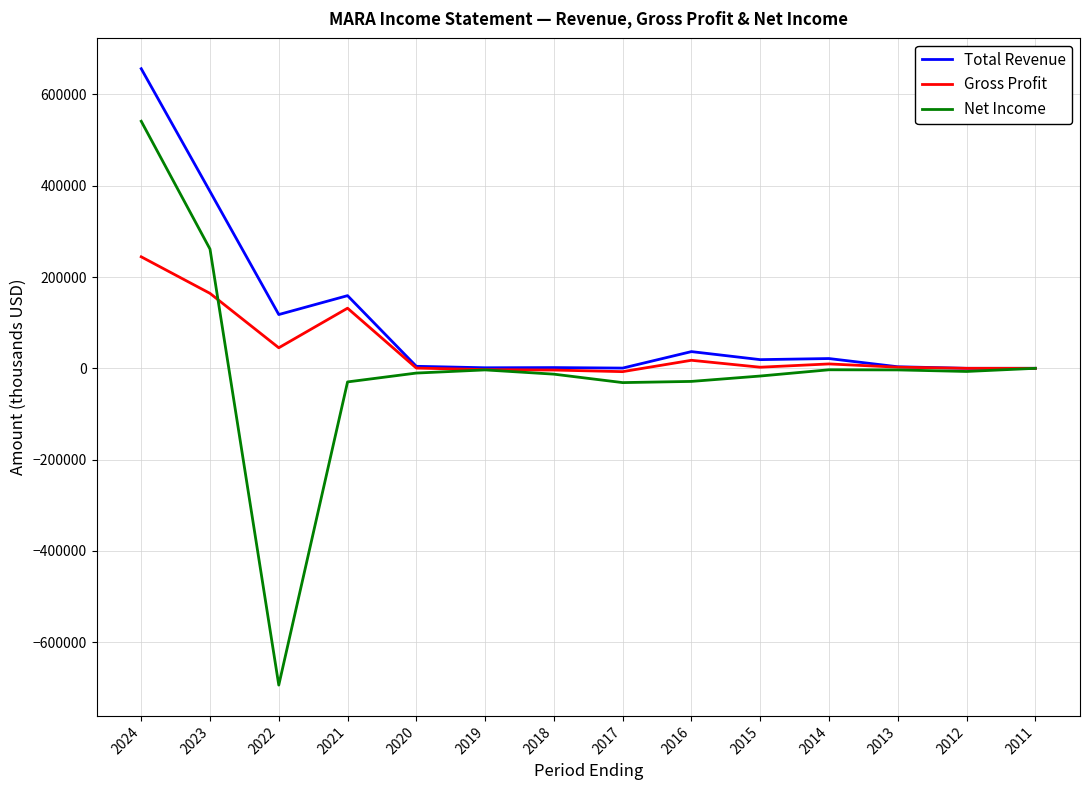

Rank the series by their maximum value, from lowest to highest.

Gross Profit, Net Income, Total Revenue